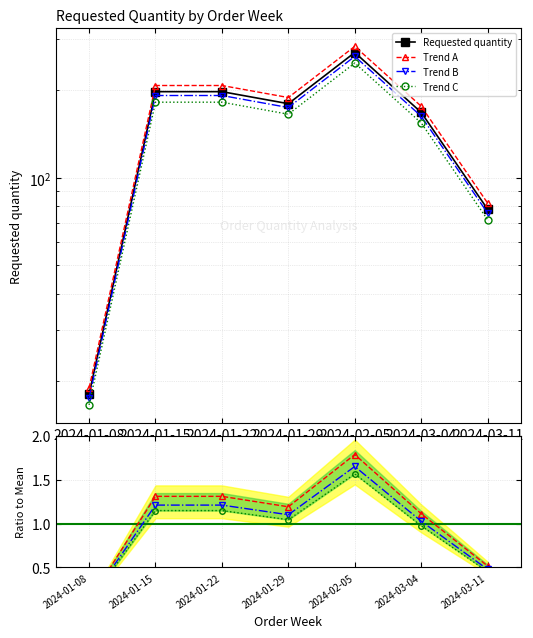

Which has a higher value, 2024-01-08 or 2024-03-04?

2024-03-04